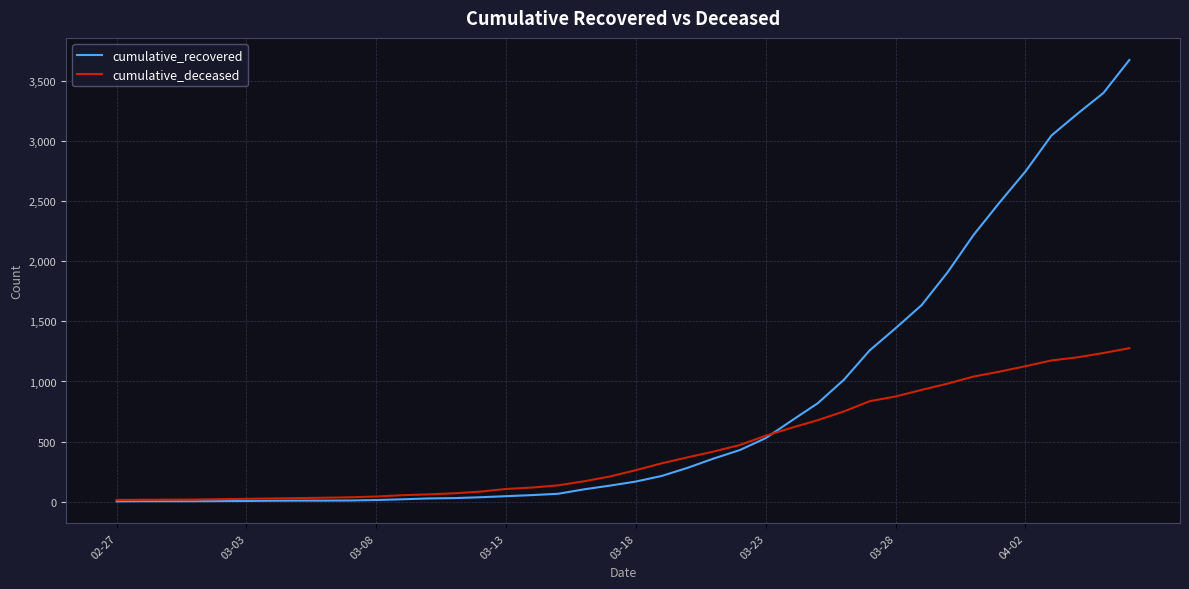

Does the chart have visible grid lines?

Yes